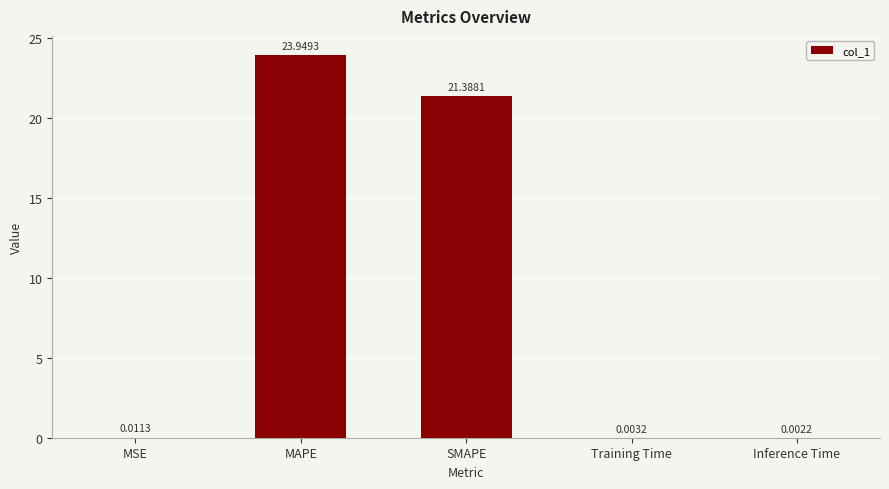

The chart shows a value of 34.0 at SMAPE. True or false?

False